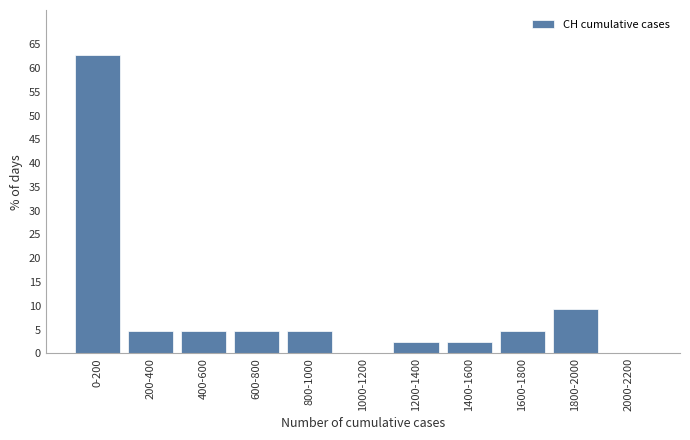

Reading left to right, list all the values displayed in this chart.

0-200=62.8	200-400=4.7	400-600=4.7	600-800=4.7	800-1000=4.7	1000-1200=0.0	1200-1400=2.3	1400-1600=2.3	1600-1800=4.7	1800-2000=9.3	2000-2200=0.0